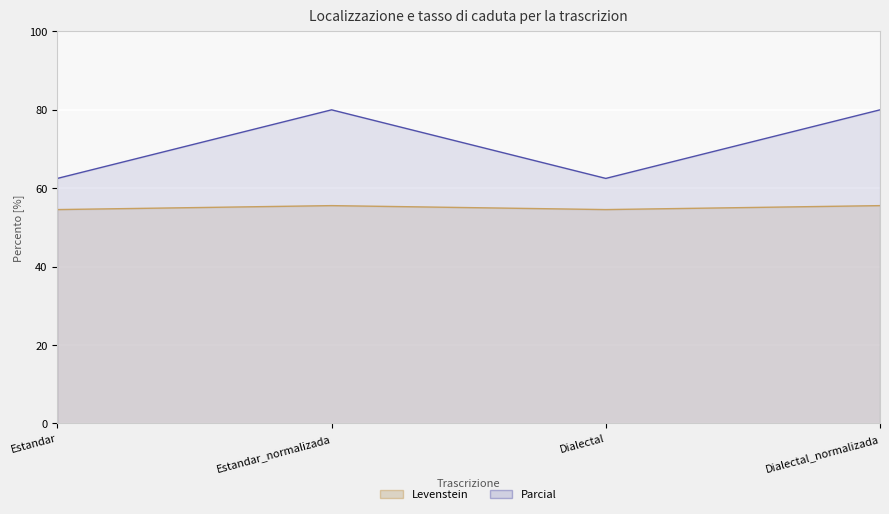

Is the value of Parcial at Dialectal_normalizada greater than the value of Levenstein at Dialectal_normalizada?

Yes